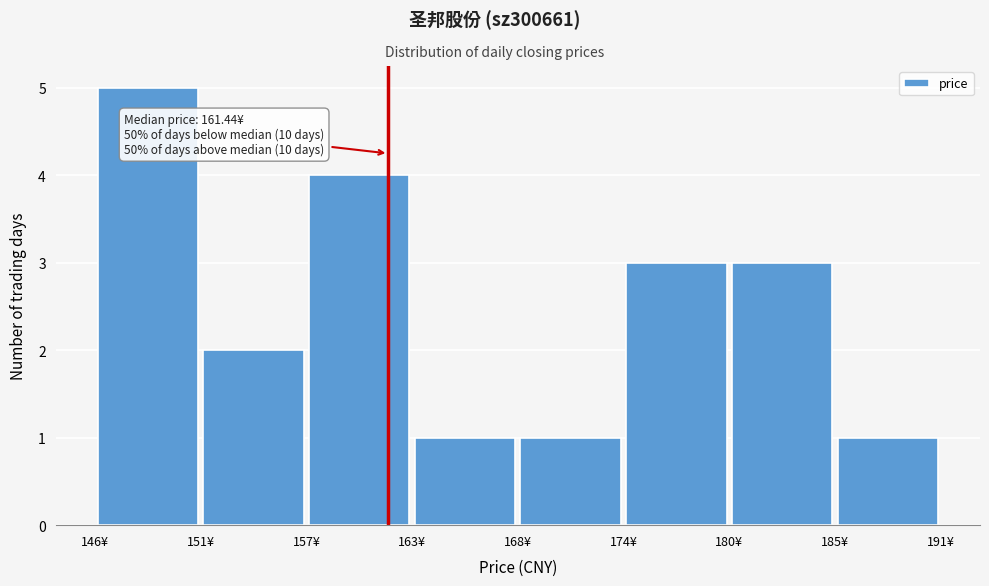

Which range on the x-axis has the tallest bar?

146 to 151